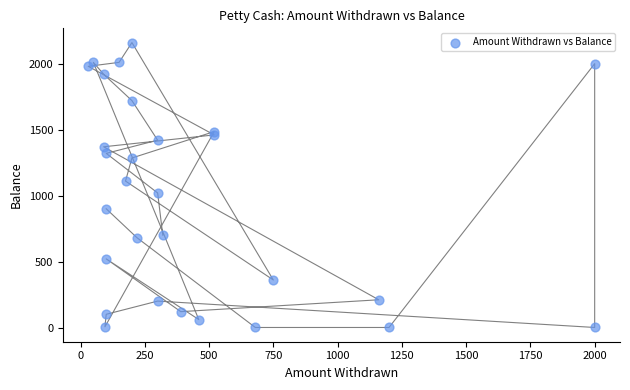

What is the range of Y values (max minus min)?

2160